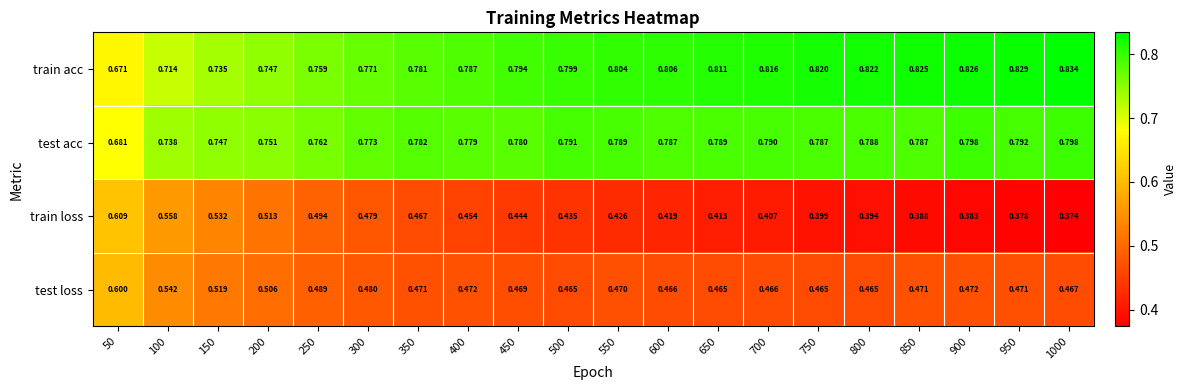

List the series in order of their peak value, lowest first.

test loss, train loss, test acc, train acc